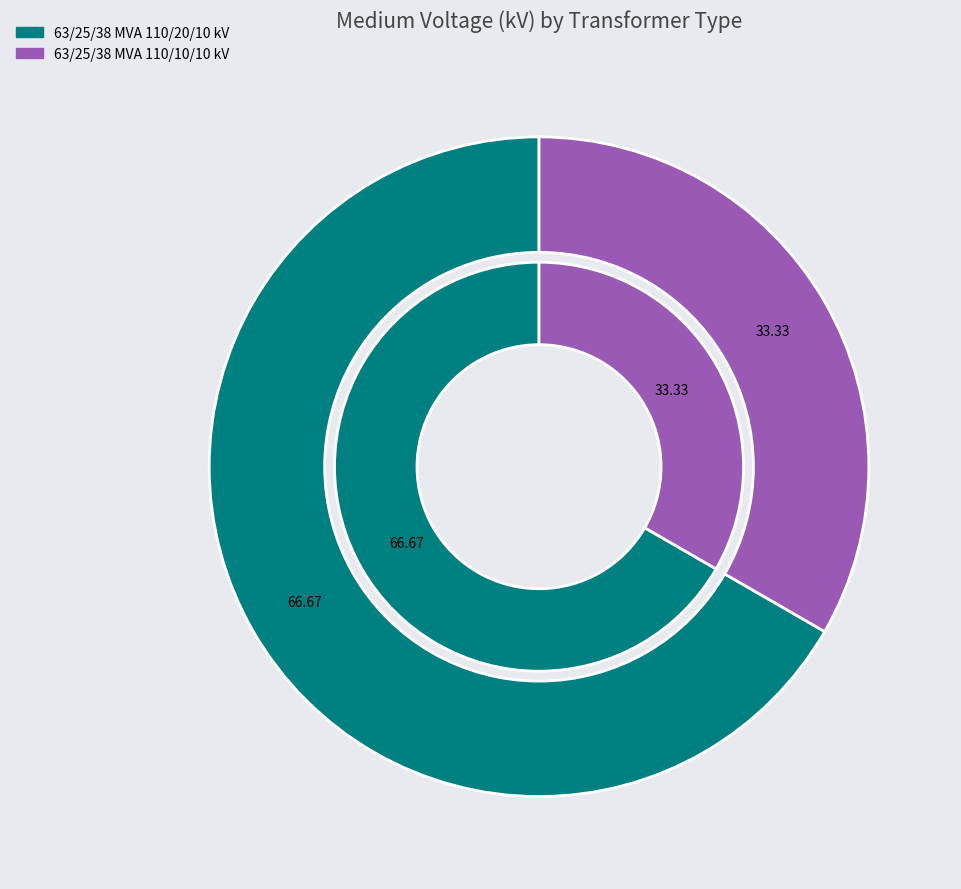

Which slice is the largest?

63/25/38 MVA 110/20/10 kV